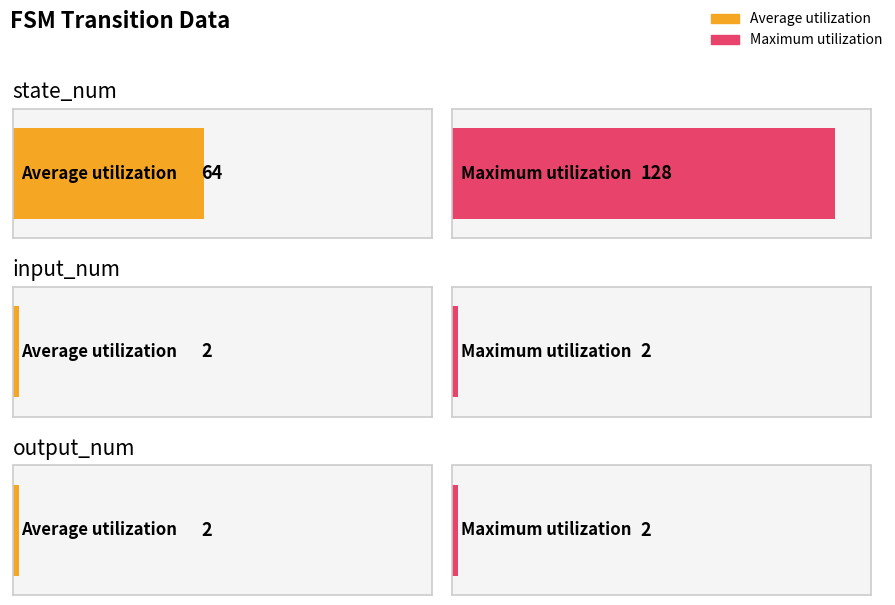

Is the value of Maximum utilization at output_num greater than the value of Average utilization at input_num?

No